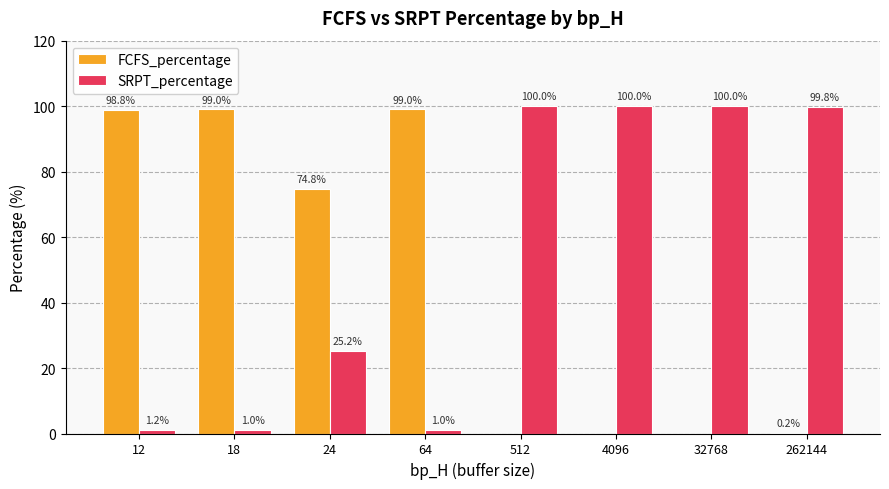

How many groups of bars are there?

8